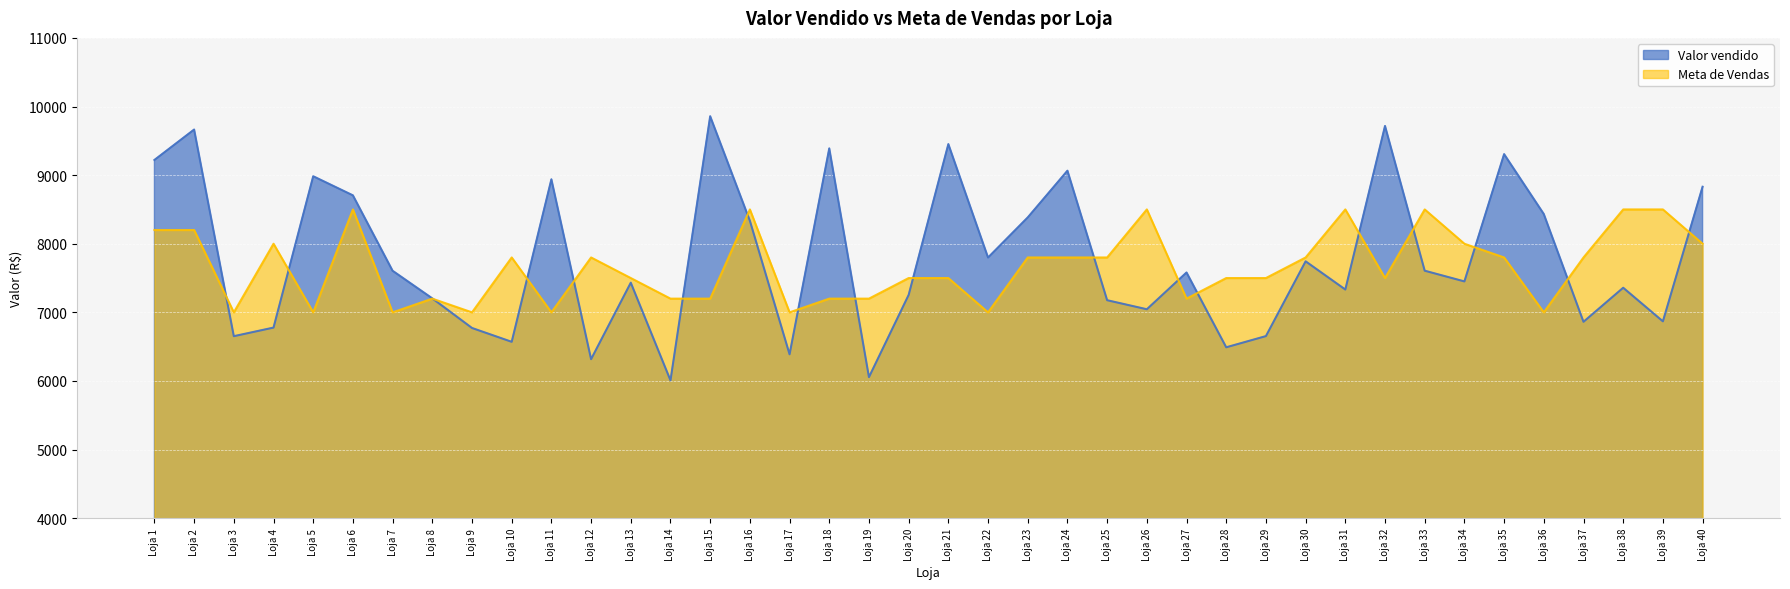

What is the minimum value shown in the chart?

6009.2